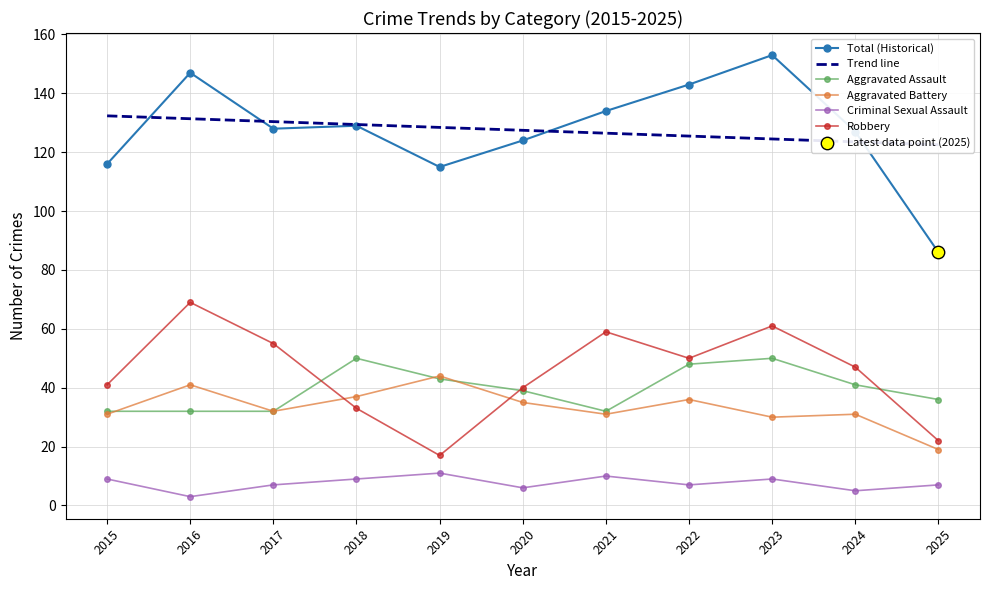

Which series contains the highest Y value?

Total (Historical)